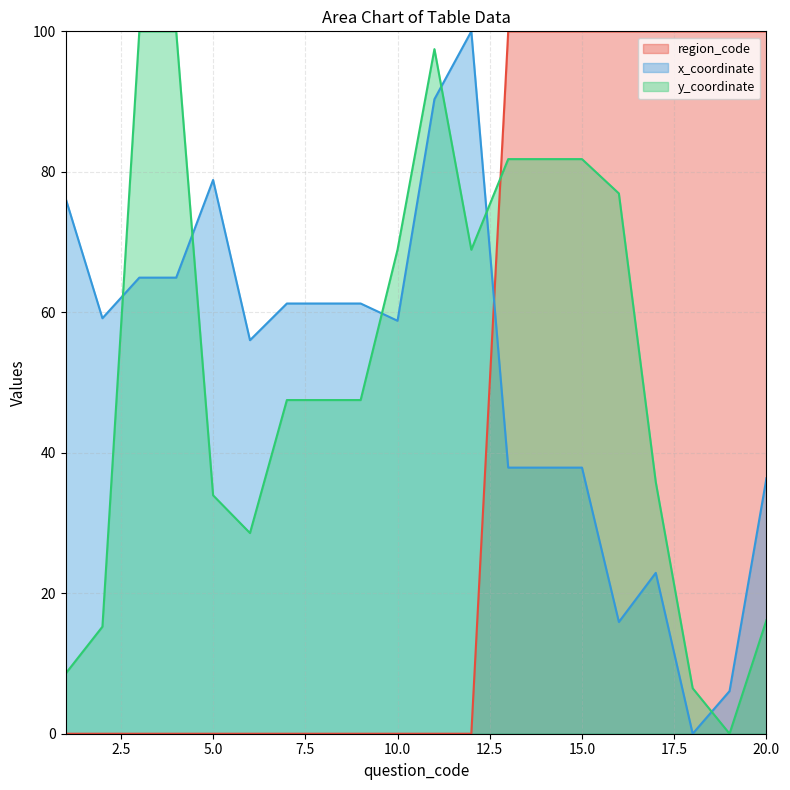

Is it true that region_code equals 100.0 at 18?

True